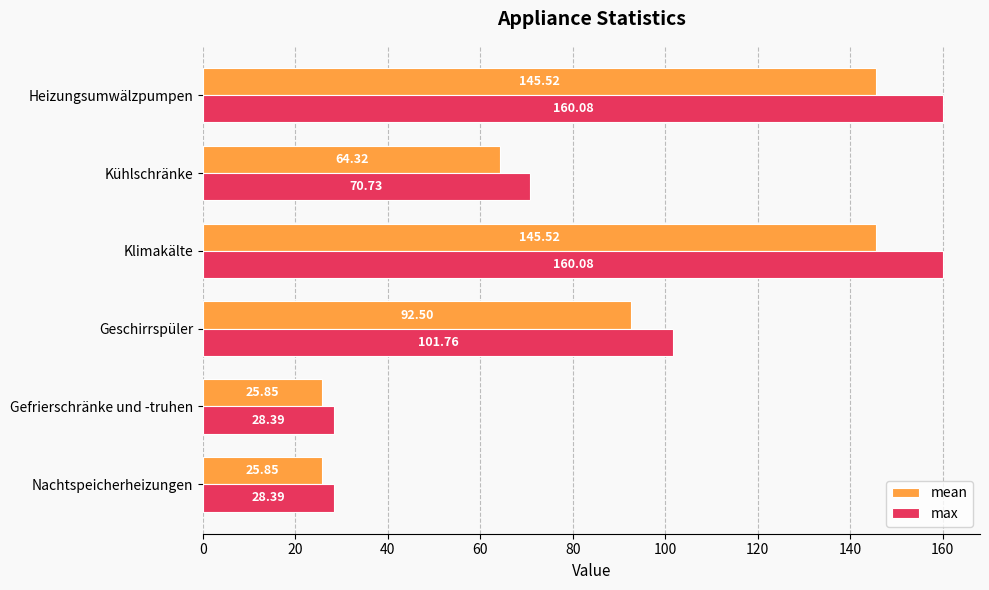

List the series in order of their overall mean, lowest first.

mean, max